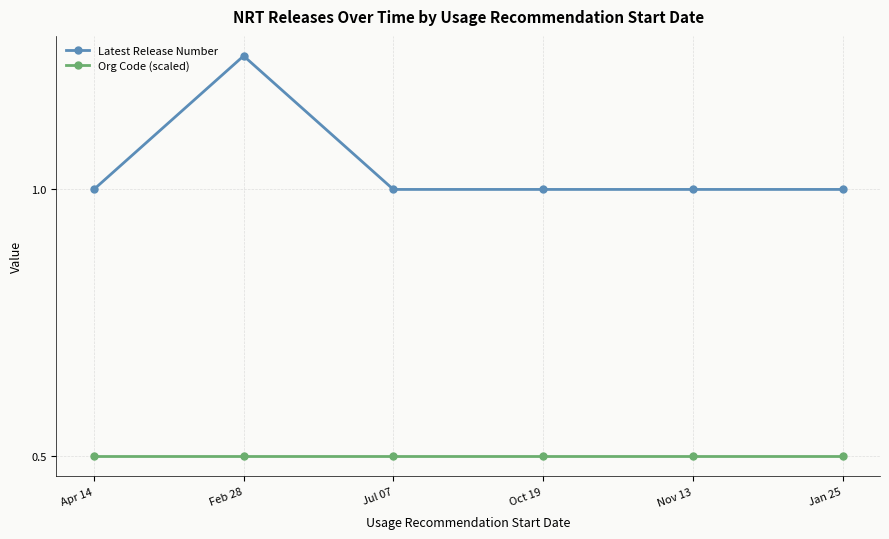

At which category does Latest Release Number reach its first local peak?

Feb 28